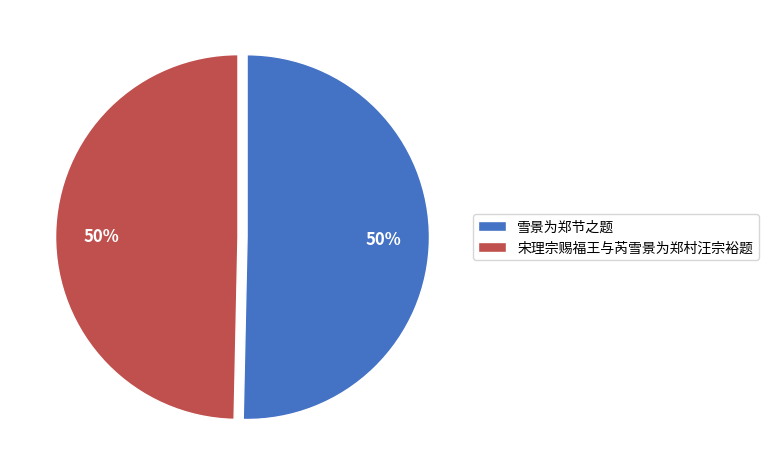

Is the sum of 宋理宗赐福王与芮雪景为郑村汪宗裕题 and 雪景为郑节之题 greater than half?

Yes